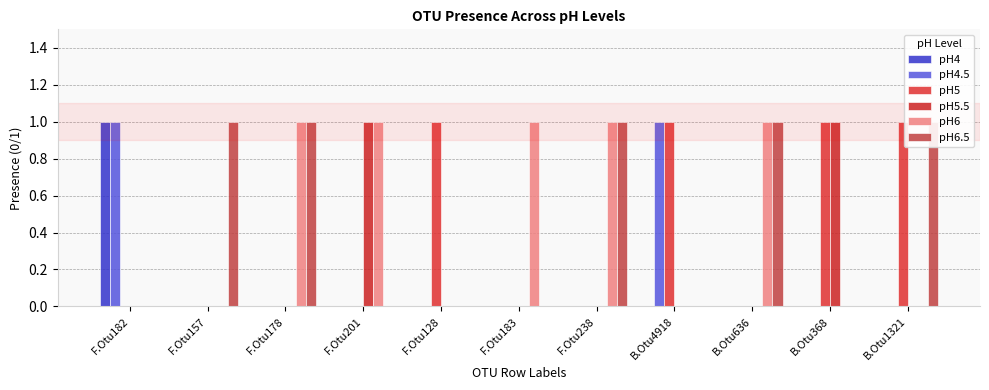

Rank the series by their maximum value, from highest to lowest.

pH4, pH4.5, pH5, pH5.5, pH6, pH6.5